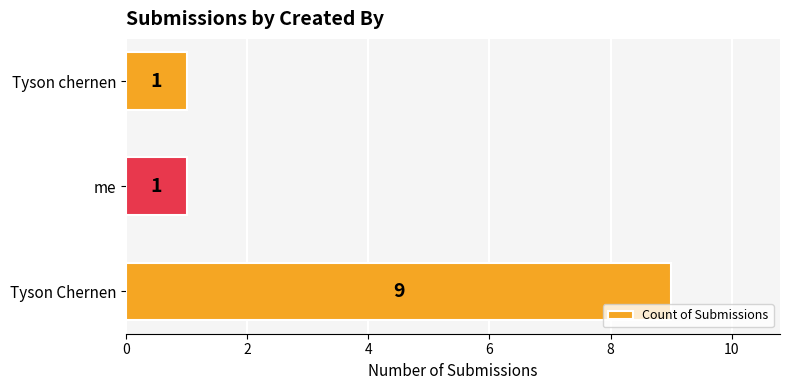

Approximately how many times larger is the value at Tyson Chernen compared to Tyson chernen?

9.0